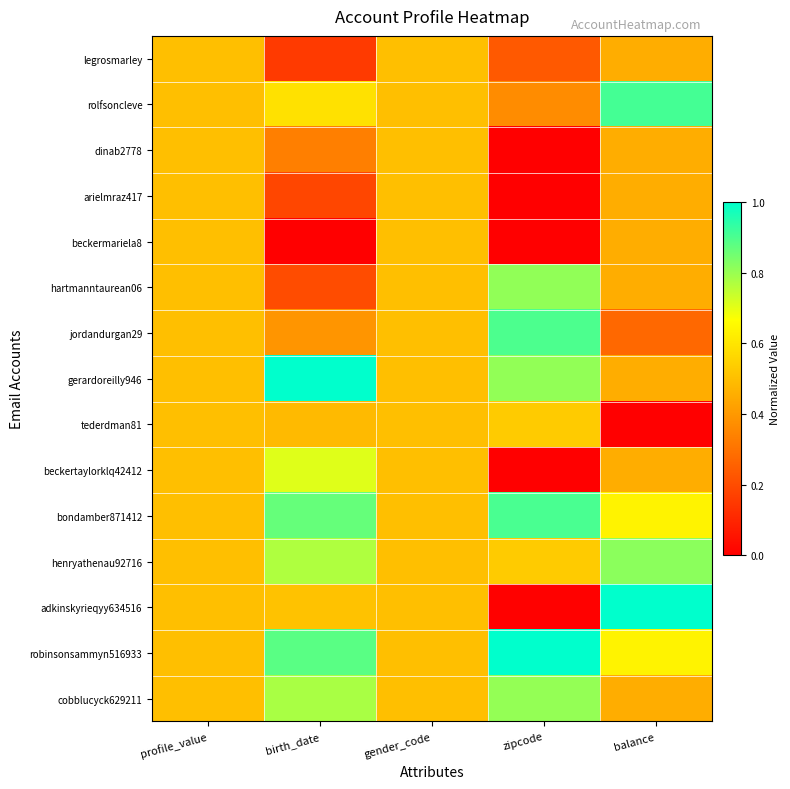

Which series changed the most between zipcode and balance?

adkinskyrieqyy634516